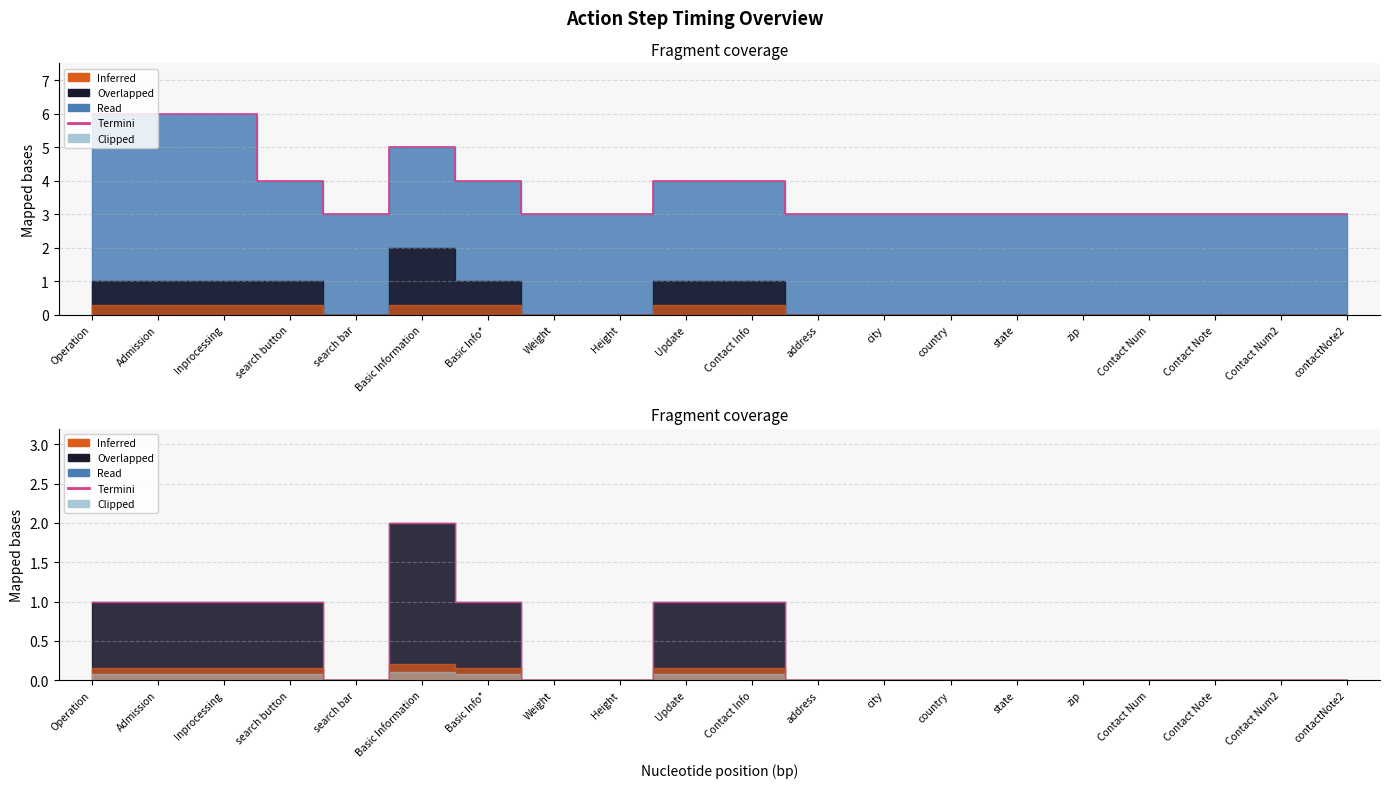

Count the number of values greater than 0.

8